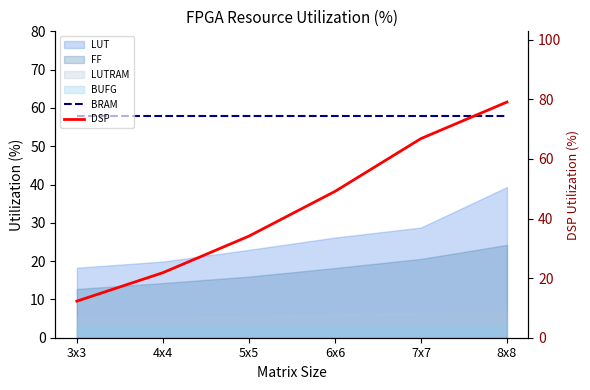

Is it true that BRAM equals 96.0 at 4x4?

False